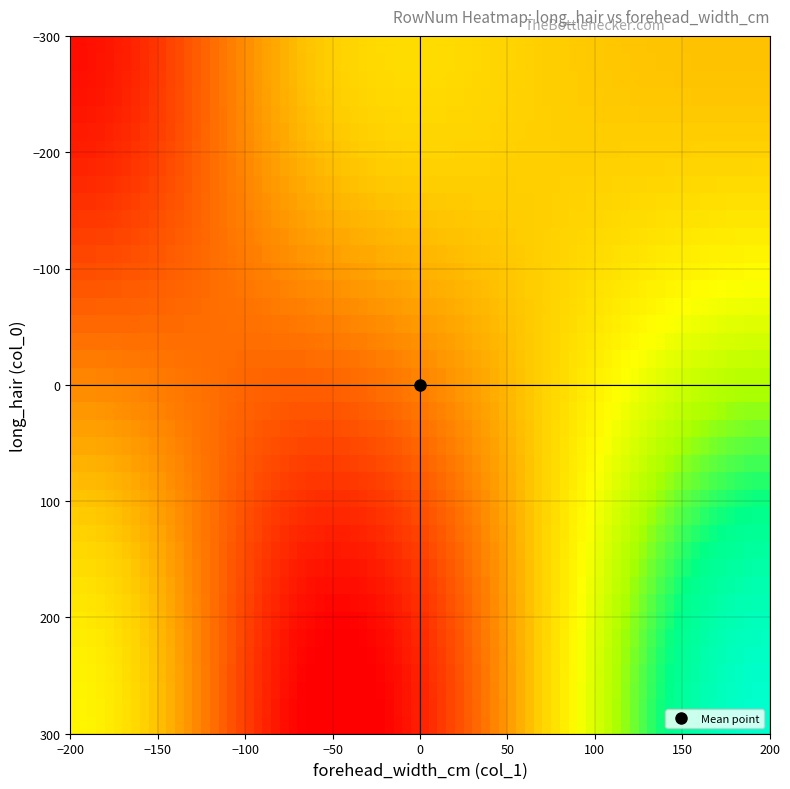

At which category does the chart reach its peak across all series?

long_hair=250, col_1=-150